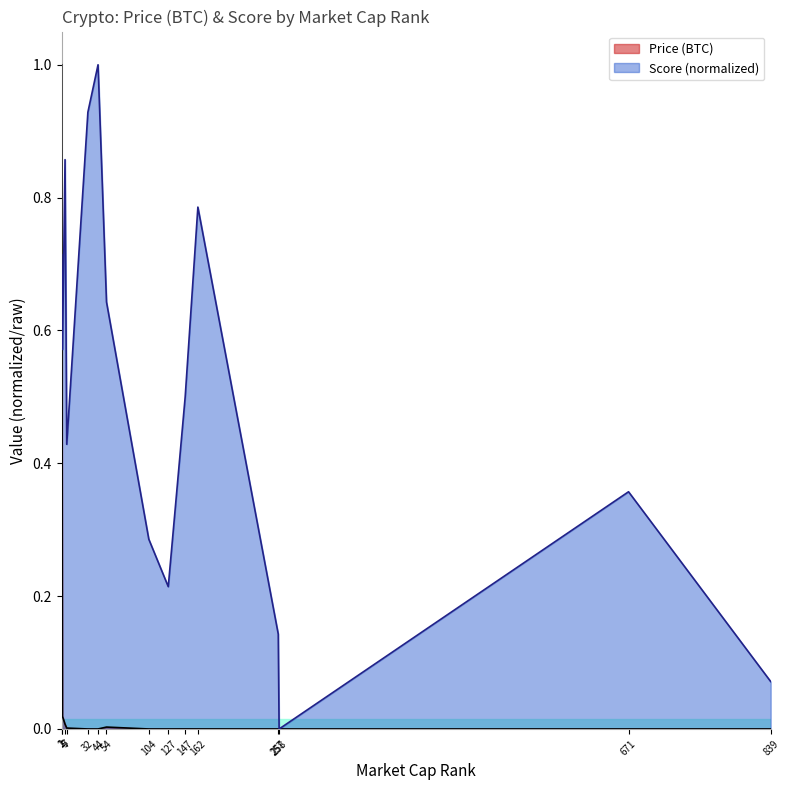

What is the maximum value for Price (BTC)?

1.0